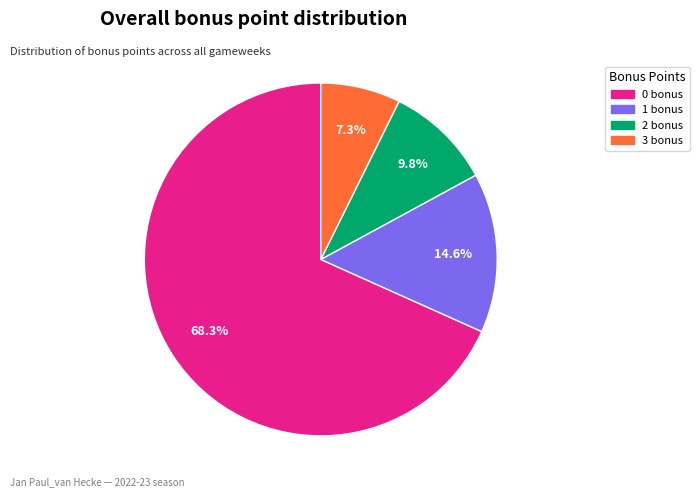

To the nearest percent, what is the combined percentage of 0 bonus and 2 bonus?

78%